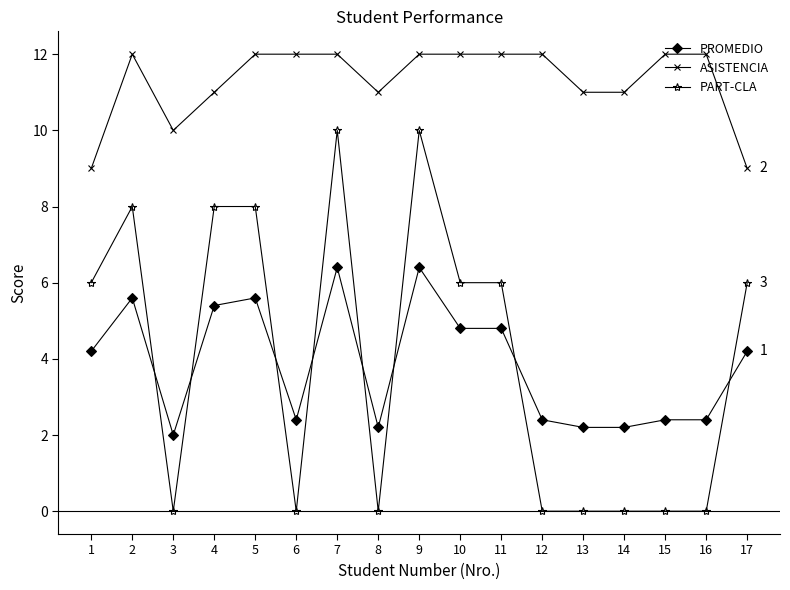

Which series has the largest range (max minus min)?

PART-CLA